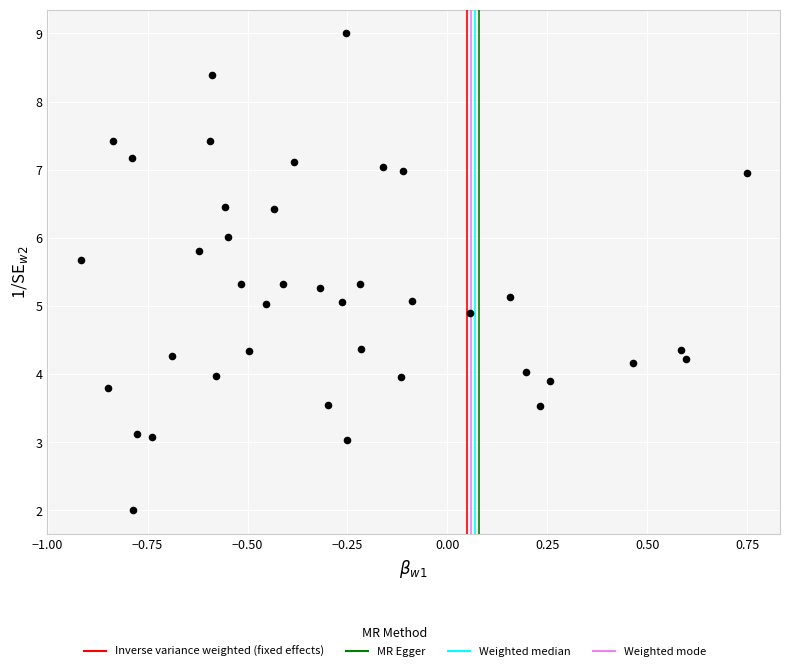

What is the range of X values (max minus min)?

1.7